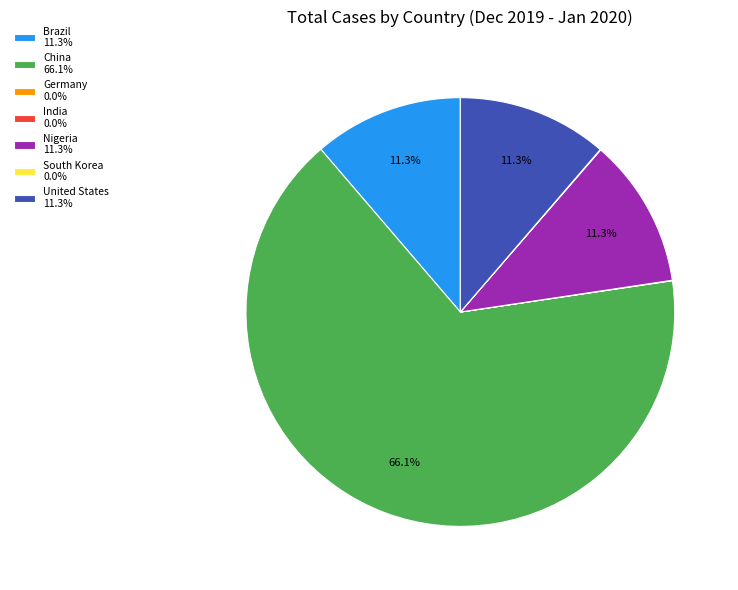

Is there a majority slice in this chart?

Yes